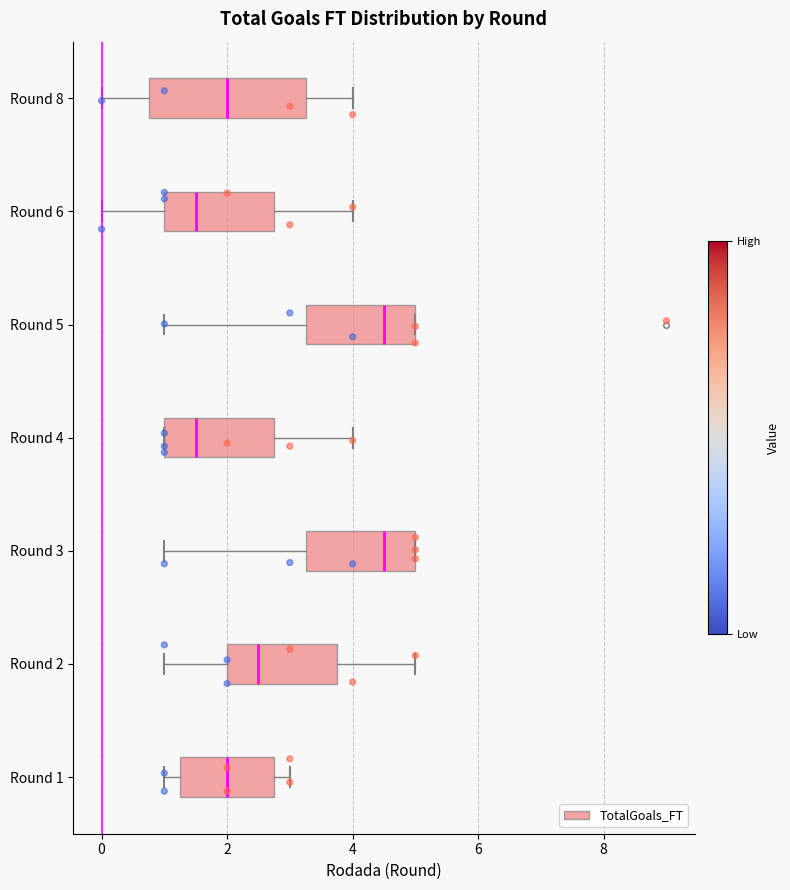

Comparing the boxes themselves (not the whiskers), which one is the widest?

Round 8